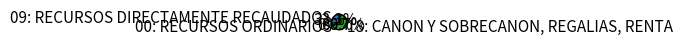

Which has a higher value, 09: RECURSOS DIRECTAMENTE RECAUDADOS or 18: CANON Y SOBRECANON, REGALIAS, RENTA?

18: CANON Y SOBRECANON, REGALIAS, RENTA